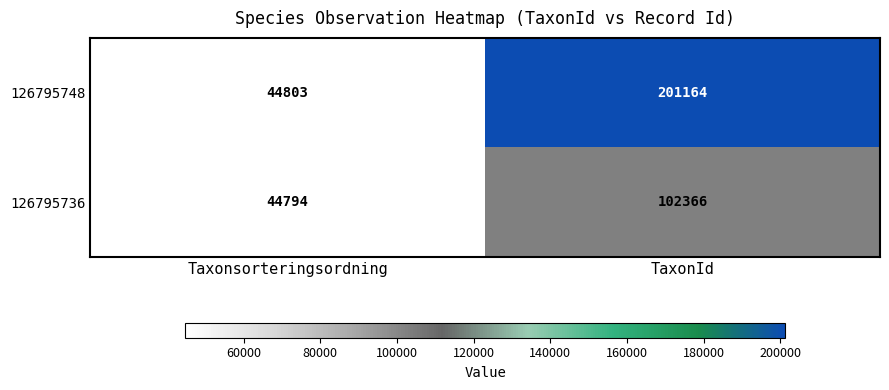

Rank the series by their maximum value, from highest to lowest.

126795748, 126795736